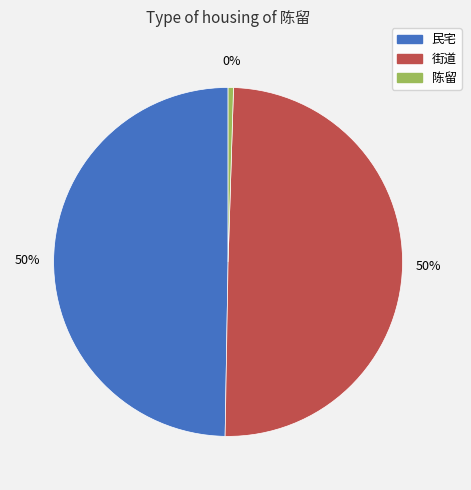

Which category has the smallest portion of the pie?

陈留